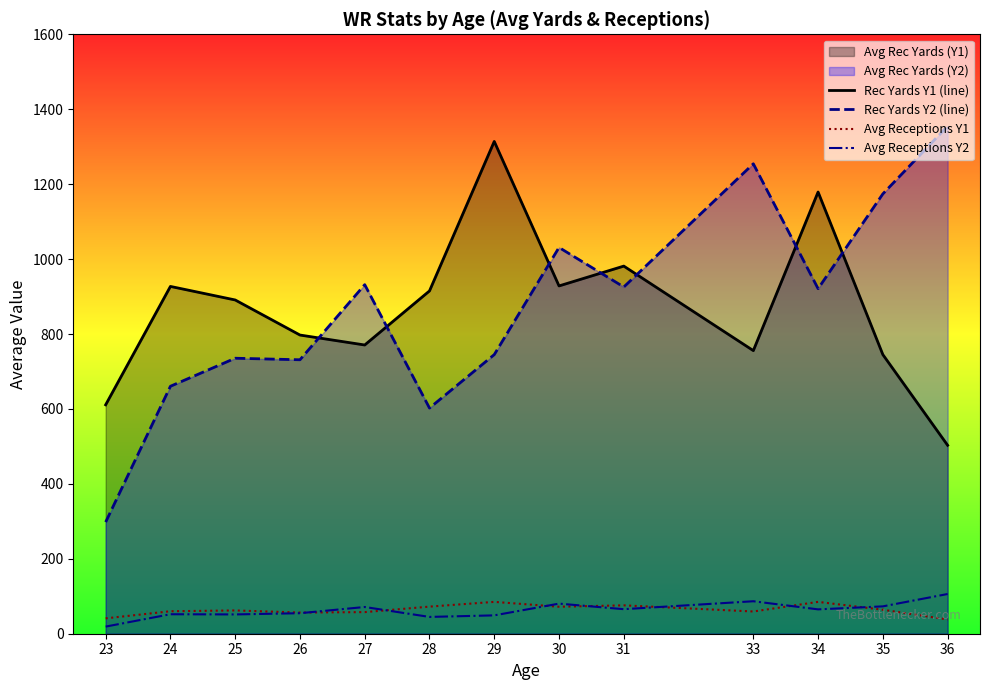

What is the sum of the Avg Receptions Y2 values at 25 and 33?

138.2